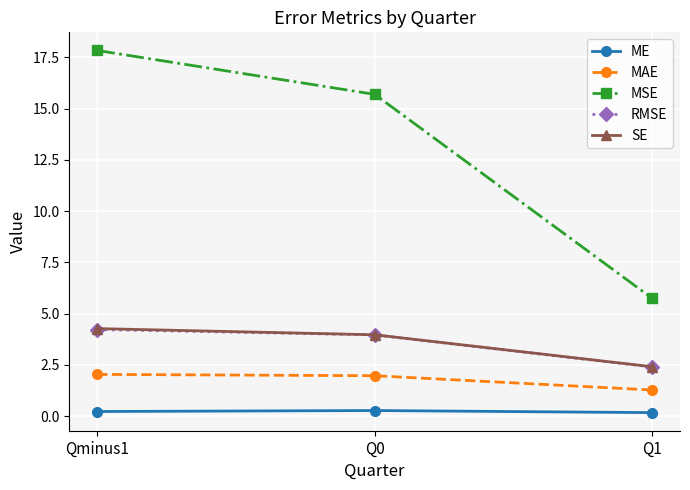

True or false: MSE has a value of 31.0 at Qminus1.

False